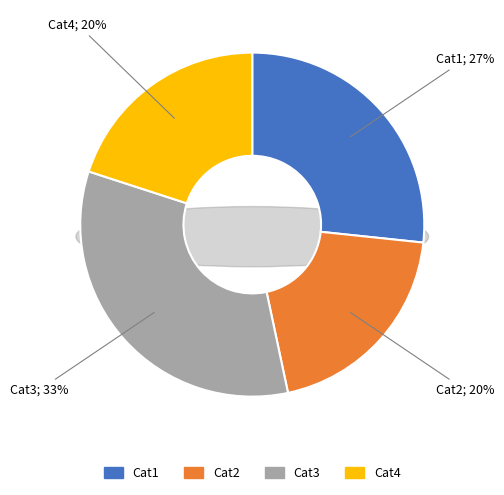

How many segments does this pie chart have?

4